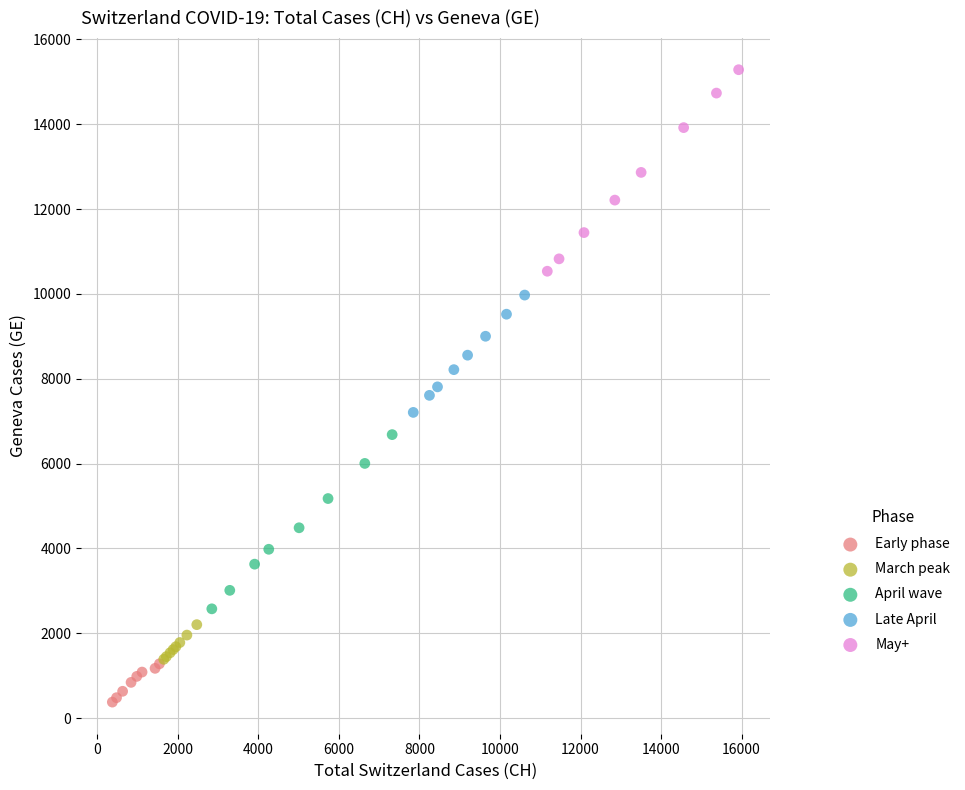

Which series contains the lowest Y value?

Early phase